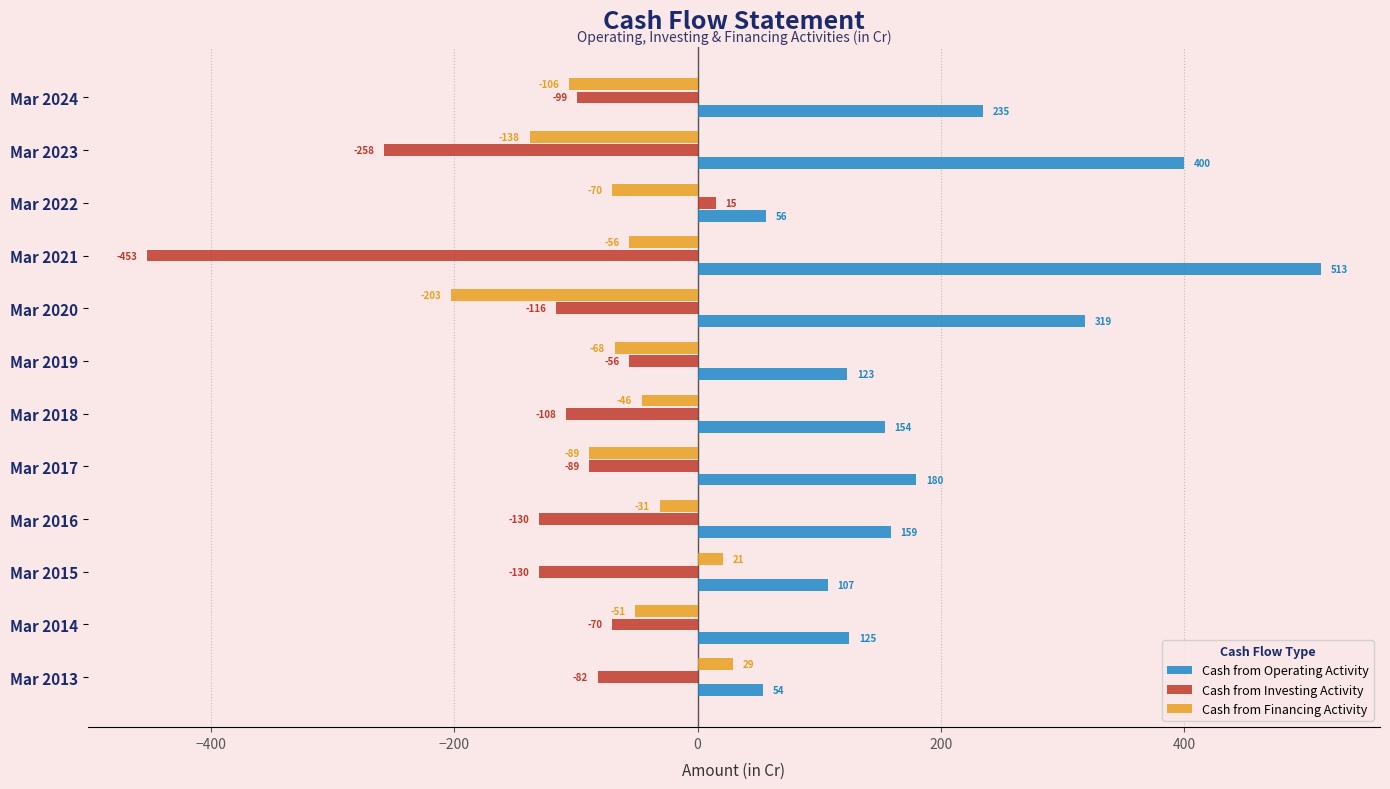

How many data points does each series have?

12